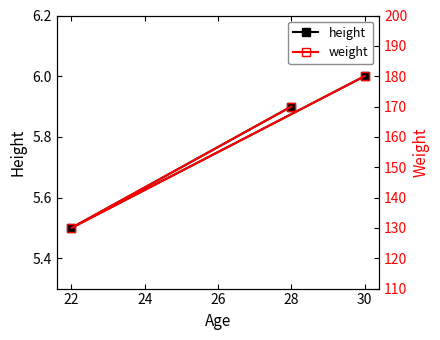

At which label is height closest to 5?

22